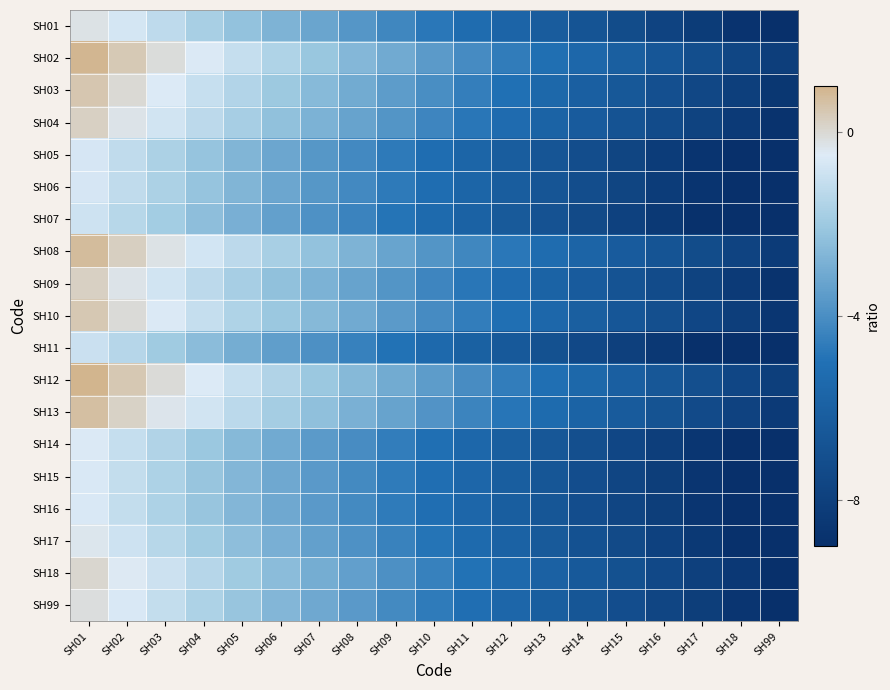

Reading left to right, what are all the values shown in this chart?

SH01: SH01=-0.3	SH02=-0.8	SH03=-1.3	SH04=-1.8	SH05=-2.3	SH06=-2.8	SH07=-3.3	SH08=-3.8	SH09=-4.3	SH10=-4.8	SH11=-5.3	SH12=-5.8	SH13=-6.3	SH14=-6.8	SH15=-7.3	SH16=-7.8	SH17=-8.3	SH18=-8.8	SH99=-9.0
SH02: SH01=0.9	SH02=0.4	SH03=-0.1	SH04=-0.6	SH05=-1.1	SH06=-1.6	SH07=-2.1	SH08=-2.6	SH09=-3.1	SH10=-3.6	SH11=-4.1	SH12=-4.6	SH13=-5.1	SH14=-5.6	SH15=-6.1	SH16=-6.6	SH17=-7.1	SH18=-7.6	SH99=-8.1
SH03: SH01=0.5	SH02=-0.0	SH03=-0.5	SH04=-1.0	SH05=-1.5	SH06=-2.0	SH07=-2.5	SH08=-3.0	SH09=-3.5	SH10=-4.0	SH11=-4.5	SH12=-5.0	SH13=-5.5	SH14=-6.0	SH15=-6.5	SH16=-7.0	SH17=-7.5	SH18=-8.0	SH99=-8.5
SH04: SH01=0.2	SH02=-0.3	SH03=-0.8	SH04=-1.3	SH05=-1.8	SH06=-2.3	SH07=-2.8	SH08=-3.3	SH09=-3.8	SH10=-4.3	SH11=-4.8	SH12=-5.3	SH13=-5.8	SH14=-6.3	SH15=-6.8	SH16=-7.3	SH17=-7.8	SH18=-8.3	SH99=-8.8
SH05: SH01=-0.7	SH02=-1.2	SH03=-1.7	SH04=-2.2	SH05=-2.7	SH06=-3.2	SH07=-3.7	SH08=-4.2	SH09=-4.7	SH10=-5.2	SH11=-5.7	SH12=-6.2	SH13=-6.7	SH14=-7.2	SH15=-7.7	SH16=-8.2	SH17=-8.7	SH18=-9.0	SH99=-9.0
SH06: SH01=-0.7	SH02=-1.2	SH03=-1.7	SH04=-2.2	SH05=-2.7	SH06=-3.2	SH07=-3.7	SH08=-4.2	SH09=-4.7	SH10=-5.2	SH11=-5.7	SH12=-6.2	SH13=-6.7	SH14=-7.2	SH15=-7.7	SH16=-8.2	SH17=-8.7	SH18=-9.0	SH99=-9.0
SH07: SH01=-0.9	SH02=-1.4	SH03=-1.9	SH04=-2.4	SH05=-2.9	SH06=-3.4	SH07=-3.9	SH08=-4.4	SH09=-4.9	SH10=-5.4	SH11=-5.9	SH12=-6.4	SH13=-6.9	SH14=-7.4	SH15=-7.9	SH16=-8.4	SH17=-8.9	SH18=-9.0	SH99=-9.0
SH08: SH01=0.7	SH02=0.2	SH03=-0.3	SH04=-0.8	SH05=-1.3	SH06=-1.8	SH07=-2.3	SH08=-2.8	SH09=-3.3	SH10=-3.8	SH11=-4.3	SH12=-4.8	SH13=-5.3	SH14=-5.8	SH15=-6.3	SH16=-6.8	SH17=-7.3	SH18=-7.8	SH99=-8.3
SH09: SH01=0.2	SH02=-0.3	SH03=-0.8	SH04=-1.3	SH05=-1.8	SH06=-2.3	SH07=-2.8	SH08=-3.3	SH09=-3.8	SH10=-4.3	SH11=-4.8	SH12=-5.3	SH13=-5.8	SH14=-6.3	SH15=-6.8	SH16=-7.3	SH17=-7.8	SH18=-8.3	SH99=-8.8
SH10: SH01=0.4	SH02=-0.1	SH03=-0.6	SH04=-1.1	SH05=-1.6	SH06=-2.1	SH07=-2.6	SH08=-3.1	SH09=-3.6	SH10=-4.1	SH11=-4.6	SH12=-5.1	SH13=-5.6	SH14=-6.1	SH15=-6.6	SH16=-7.1	SH17=-7.6	SH18=-8.1	SH99=-8.6
SH11: SH01=-1.0	SH02=-1.5	SH03=-2.0	SH04=-2.5	SH05=-3.0	SH06=-3.5	SH07=-4.0	SH08=-4.5	SH09=-5.0	SH10=-5.5	SH11=-6.0	SH12=-6.5	SH13=-7.0	SH14=-7.5	SH15=-8.0	SH16=-8.5	SH17=-9.0	SH18=-9.0	SH99=-9.0
SH12: SH01=0.9	SH02=0.4	SH03=-0.1	SH04=-0.6	SH05=-1.1	SH06=-1.6	SH07=-2.1	SH08=-2.6	SH09=-3.1	SH10=-3.6	SH11=-4.1	SH12=-4.6	SH13=-5.1	SH14=-5.6	SH15=-6.1	SH16=-6.6	SH17=-7.1	SH18=-7.6	SH99=-8.1
SH13: SH01=0.7	SH02=0.2	SH03=-0.3	SH04=-0.8	SH05=-1.3	SH06=-1.8	SH07=-2.3	SH08=-2.8	SH09=-3.3	SH10=-3.8	SH11=-4.3	SH12=-4.8	SH13=-5.3	SH14=-5.8	SH15=-6.3	SH16=-6.8	SH17=-7.3	SH18=-7.8	SH99=-8.3
SH14: SH01=-0.6	SH02=-1.1	SH03=-1.6	SH04=-2.1	SH05=-2.6	SH06=-3.1	SH07=-3.6	SH08=-4.1	SH09=-4.6	SH10=-5.1	SH11=-5.6	SH12=-6.1	SH13=-6.6	SH14=-7.1	SH15=-7.6	SH16=-8.1	SH17=-8.6	SH18=-9.0	SH99=-9.0
SH15: SH01=-0.6	SH02=-1.1	SH03=-1.6	SH04=-2.1	SH05=-2.6	SH06=-3.1	SH07=-3.6	SH08=-4.1	SH09=-4.6	SH10=-5.1	SH11=-5.6	SH12=-6.1	SH13=-6.6	SH14=-7.1	SH15=-7.6	SH16=-8.1	SH17=-8.6	SH18=-9.0	SH99=-9.0
SH16: SH01=-0.6	SH02=-1.1	SH03=-1.6	SH04=-2.1	SH05=-2.6	SH06=-3.1	SH07=-3.6	SH08=-4.1	SH09=-4.6	SH10=-5.1	SH11=-5.6	SH12=-6.1	SH13=-6.6	SH14=-7.1	SH15=-7.6	SH16=-8.1	SH17=-8.6	SH18=-9.0	SH99=-9.0
SH17: SH01=-0.4	SH02=-0.9	SH03=-1.4	SH04=-1.9	SH05=-2.4	SH06=-2.9	SH07=-3.4	SH08=-3.9	SH09=-4.4	SH10=-4.9	SH11=-5.4	SH12=-5.9	SH13=-6.4	SH14=-6.9	SH15=-7.4	SH16=-7.9	SH17=-8.4	SH18=-8.9	SH99=-9.0
SH18: SH01=0.0	SH02=-0.5	SH03=-1.0	SH04=-1.5	SH05=-2.0	SH06=-2.5	SH07=-3.0	SH08=-3.5	SH09=-4.0	SH10=-4.5	SH11=-5.0	SH12=-5.5	SH13=-6.0	SH14=-6.5	SH15=-7.0	SH16=-7.5	SH17=-8.0	SH18=-8.5	SH99=-9.0
SH99: SH01=-0.1	SH02=-0.6	SH03=-1.1	SH04=-1.6	SH05=-2.1	SH06=-2.6	SH07=-3.1	SH08=-3.6	SH09=-4.1	SH10=-4.6	SH11=-5.1	SH12=-5.6	SH13=-6.1	SH14=-6.6	SH15=-7.1	SH16=-7.6	SH17=-8.1	SH18=-8.6	SH99=-9.0